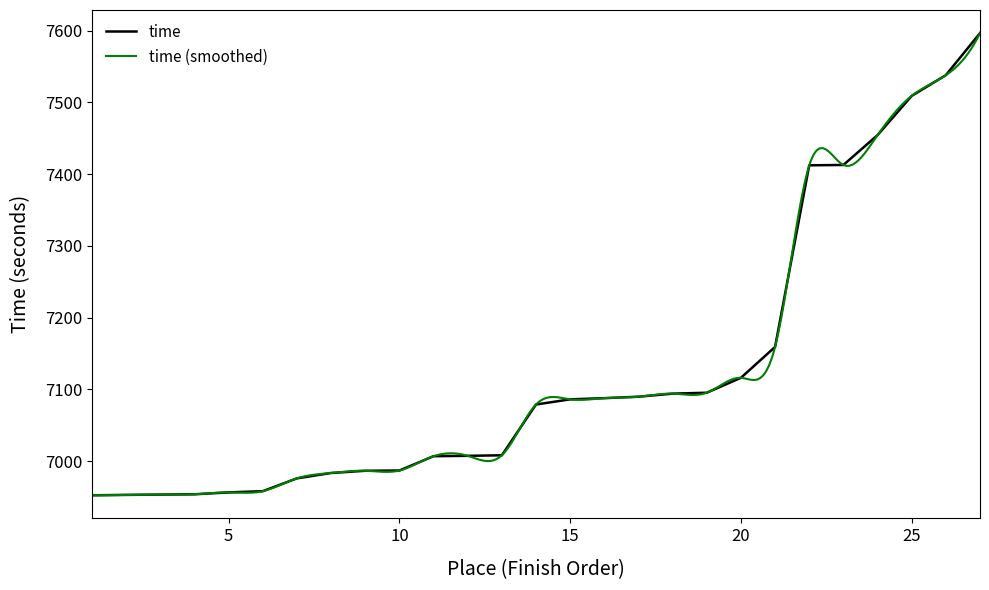

Between 21 and 2, which is larger?

21